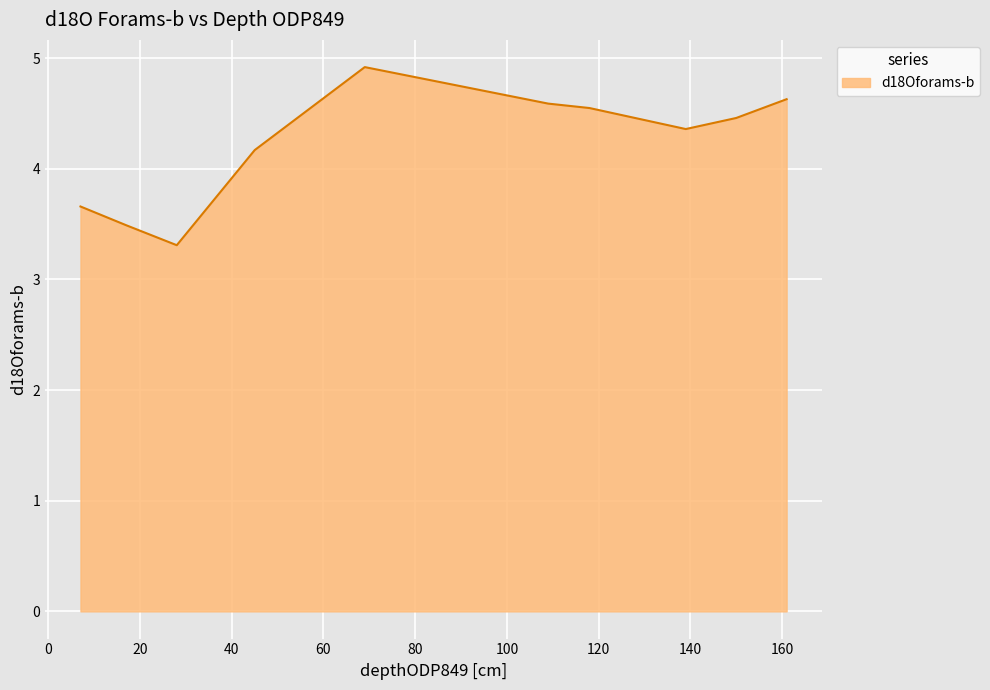

What is the smallest value displayed?

3.3